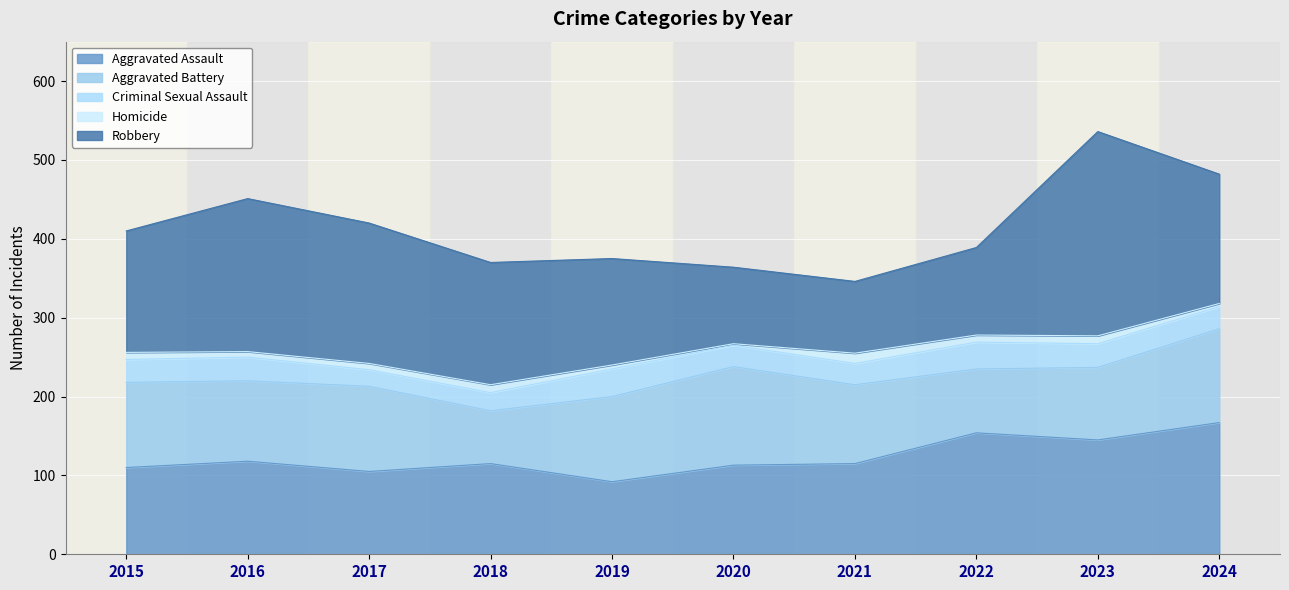

At which label does Aggravated Battery reach its minimum?

2018